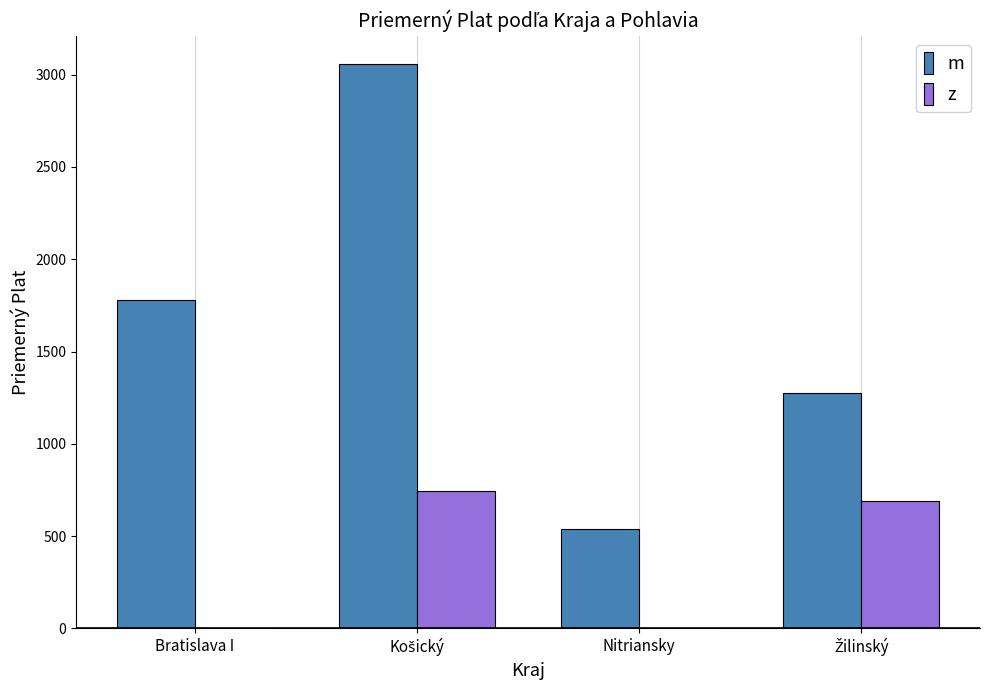

What is the greatest value displayed?

3057.5